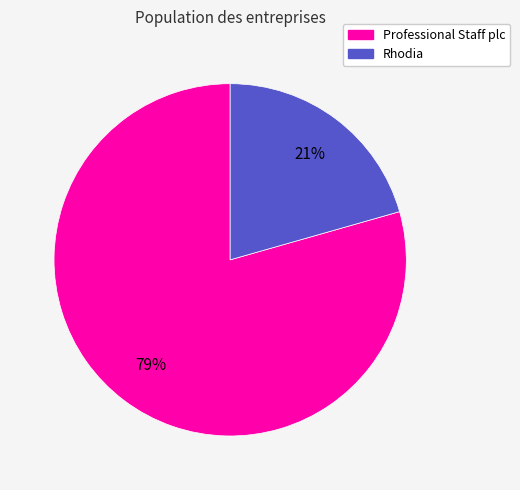

Which slice represents more than half of the pie?

Professional Staff plc